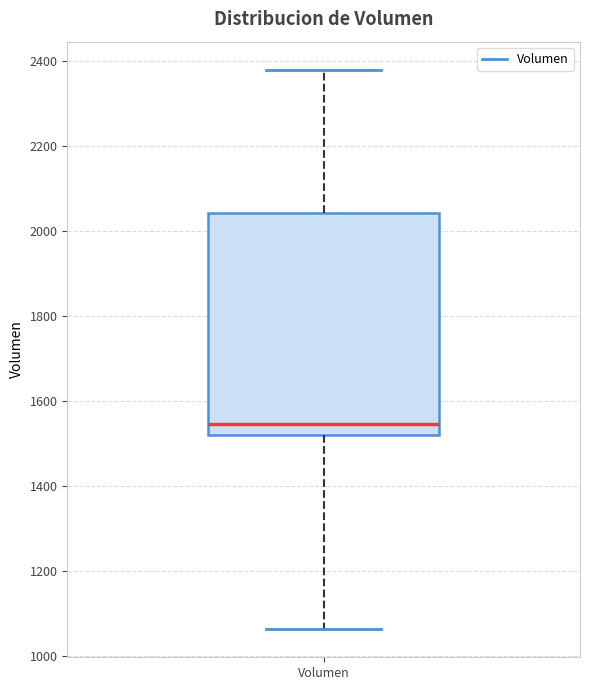

Where is the upper edge of the box for Volumen on the y-axis? The values are not printed on the chart, so give them approximately, as read against the axis.

2040